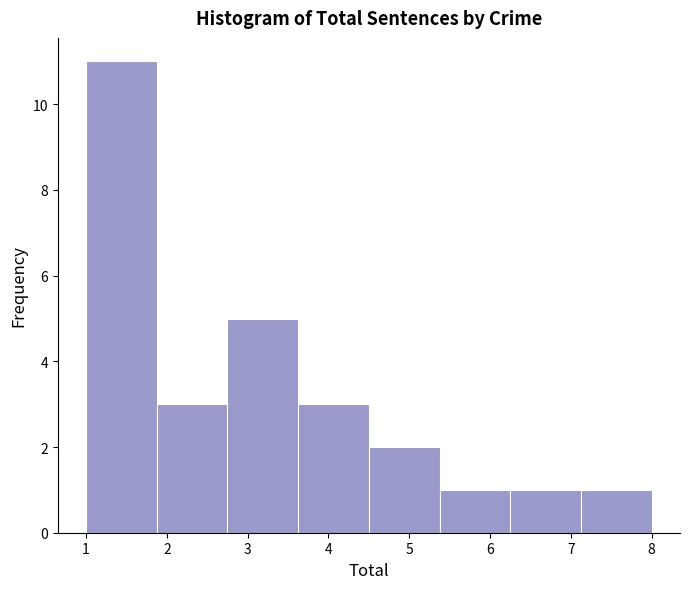

Reading left to right, list every bar in this chart as the range it spans on the x-axis followed by its height. Neither the bar edges nor the heights are printed on the chart, so give them approximately, as read against the axes.

1.0 to 1.9: 11
1.9 to 2.8: 3
2.8 to 3.6: 5
3.6 to 4.5: 3
4.5 to 5.4: 2
5.4 to 6.3: 1
6.3 to 7.1: 1
7.1 to 8.0: 1